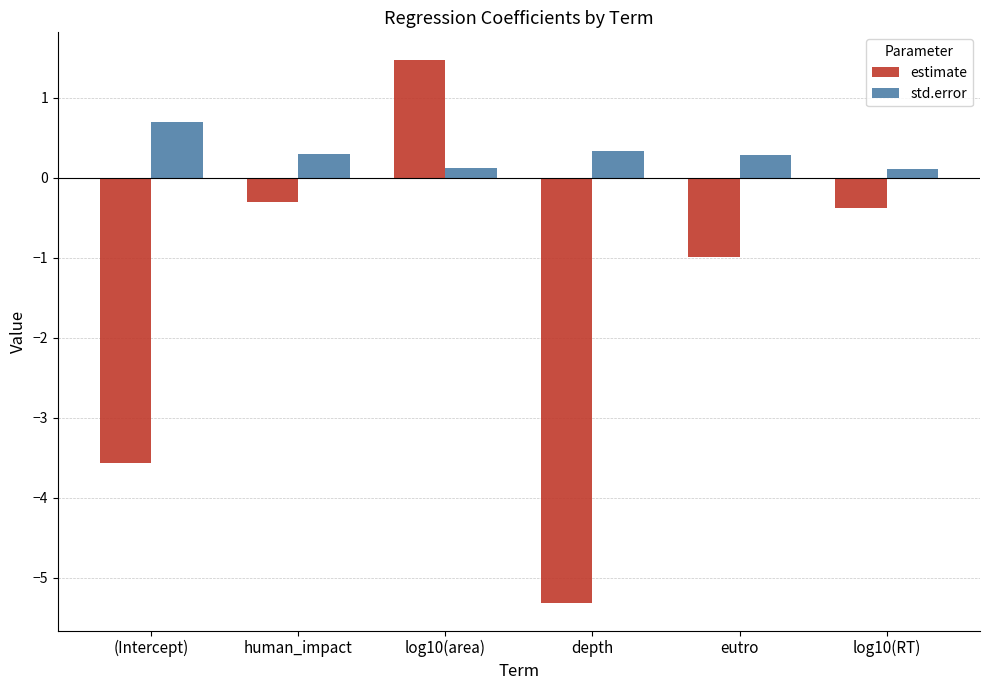

Are the bars grouped side by side (vs. stacked)?

Yes